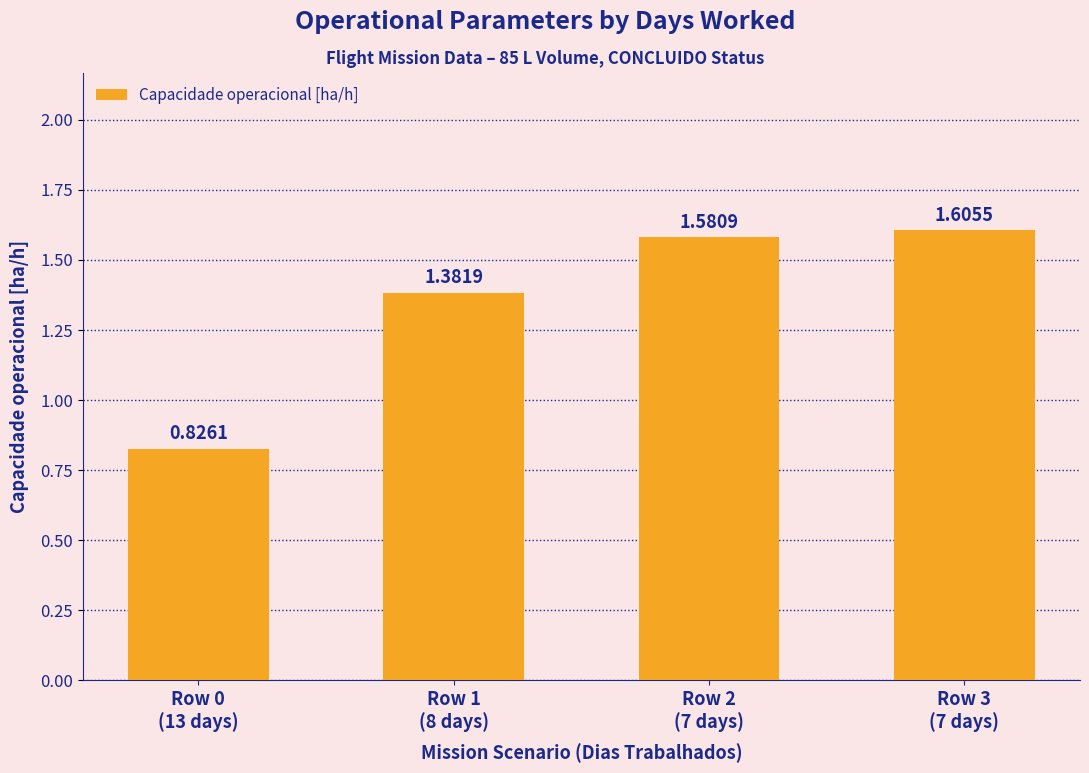

What position from the right is Row 2
(7 days)?

2